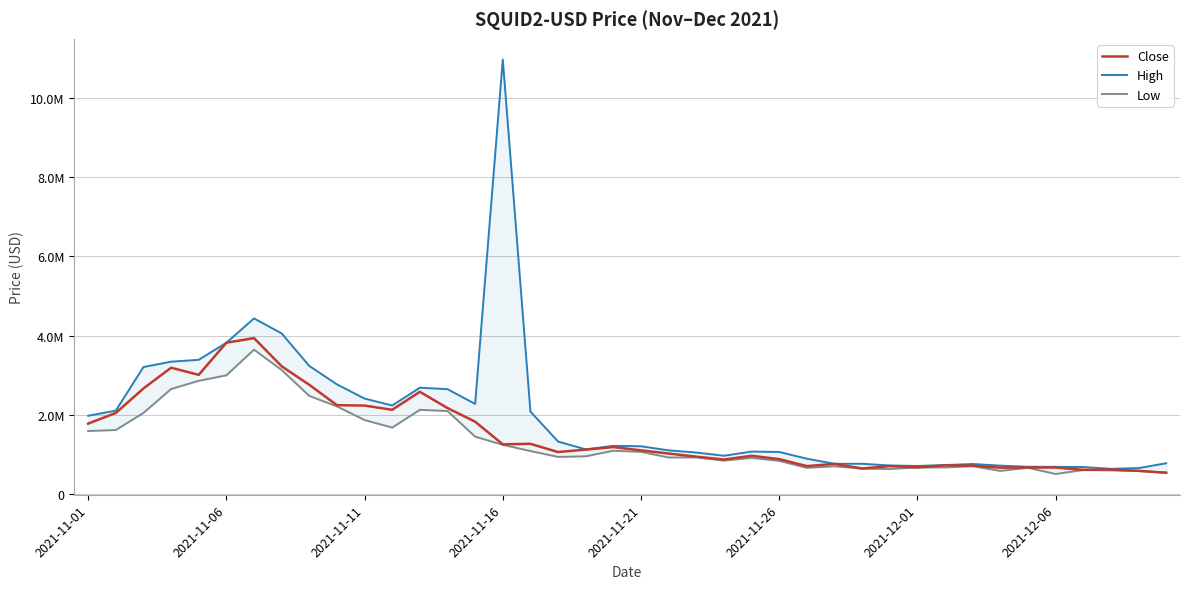

True or false: High and Low intersect in this chart.

False